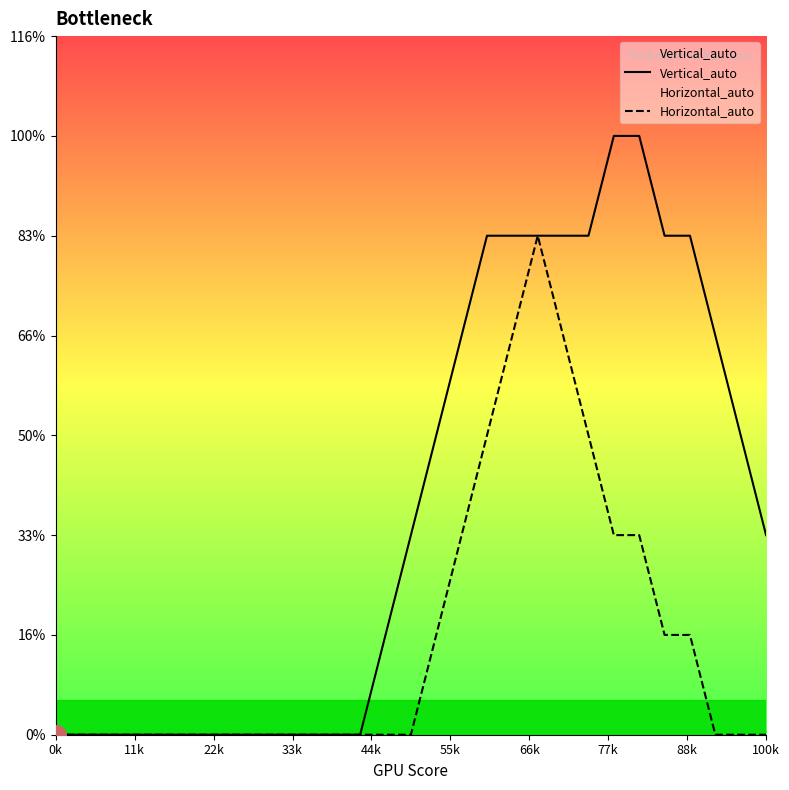

Which series contains the lowest Y value?

Vertical_auto